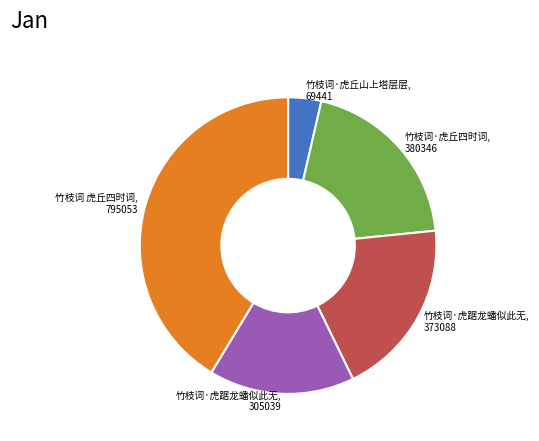

Is there any slice that represents more than half of the pie?

No